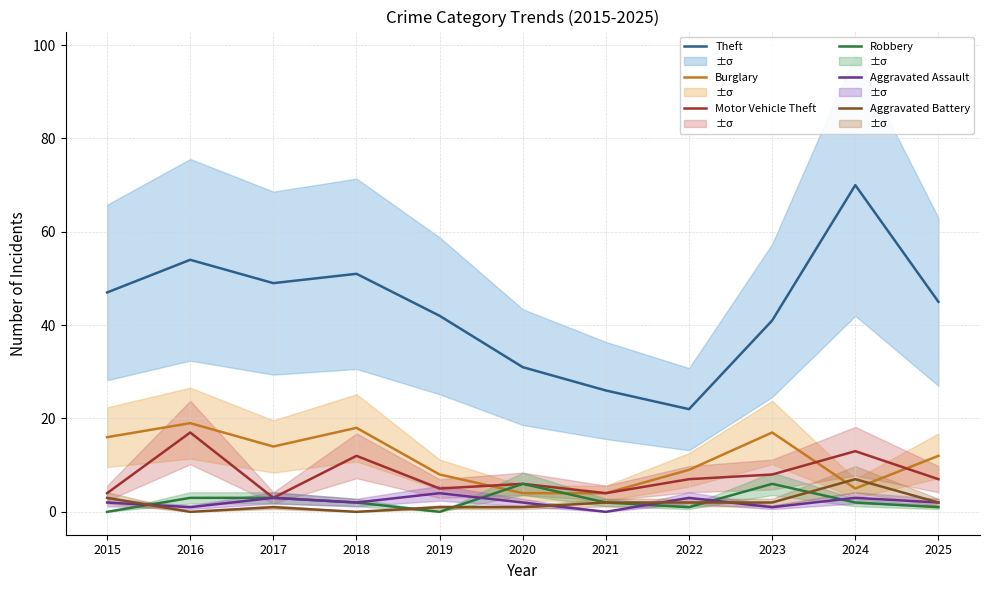

What is the sum of all Aggravated Assault values?

23